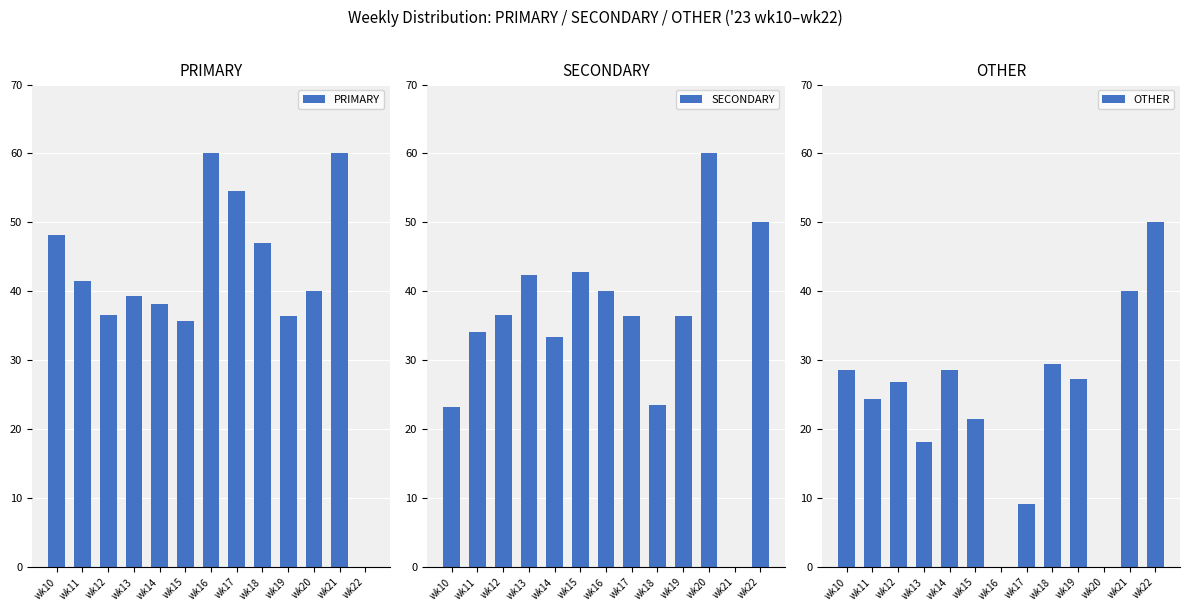

List the series in order of their overall mean, lowest first.

OTHER, SECONDARY, PRIMARY